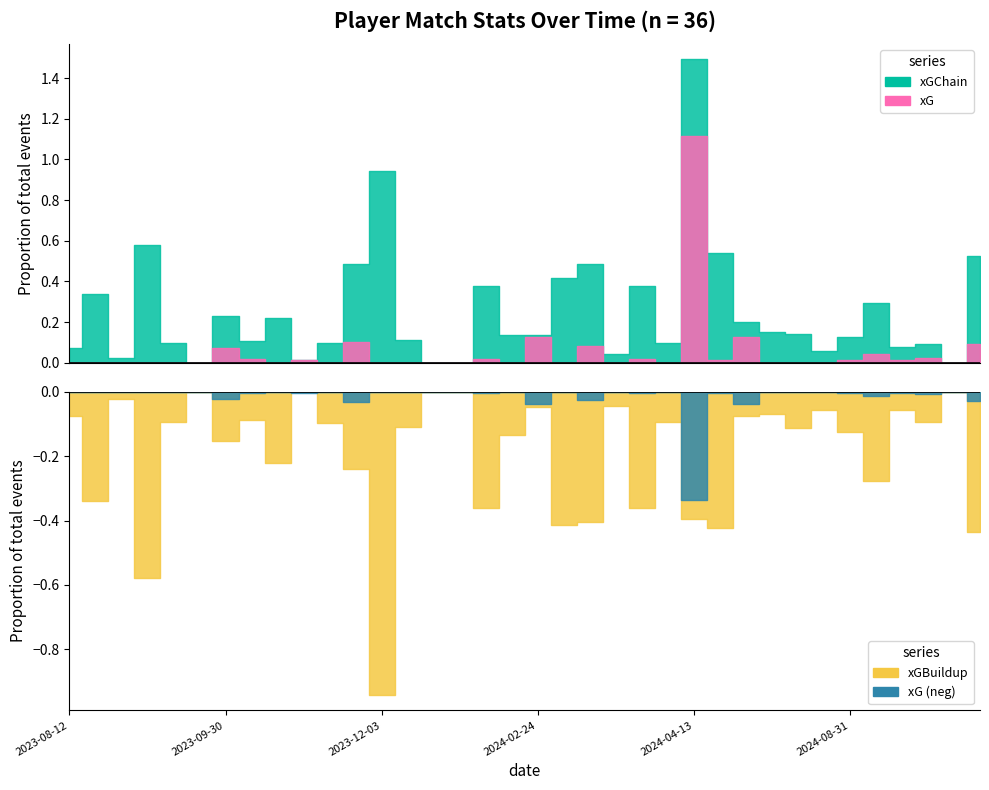

Reading left to right, extract all data points from this chart.

xGChain: 0.1	0.3	0.0	0.6	0.1	0.0	0.2	0.1	0.2	0.0	0.1	0.5	0.9	0.1	0.0	0.0	0.4	0.1	0.1	0.4	0.5	0.0	0.4	0.1	1.5	0.5	0.2	0.2	0.1	0.1	0.1	0.3	0.1	0.1	0.0	0.5
xGBuildup: 0.1	0.3	0.0	0.6	0.1	0.0	0.2	0.1	0.2	0.0	0.1	0.2	0.9	0.1	0.0	0.0	0.4	0.1	0.0	0.4	0.4	0.0	0.4	0.1	0.4	0.4	0.1	0.1	0.1	0.1	0.1	0.3	0.1	0.1	0.0	0.4
xG: 0.0	0.0	0.0	0.0	0.0	0.0	0.1	0.0	0.0	0.0	0.0	0.1	0.0	0.0	0.0	0.0	0.0	0.0	0.1	0.0	0.1	0.0	0.0	0.0	1.1	0.0	0.1	0.0	0.0	0.0	0.0	0.0	0.0	0.0	0.0	0.1